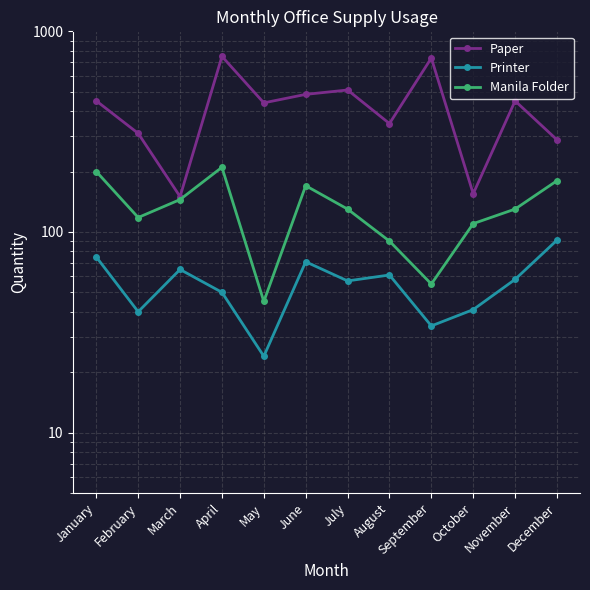

Which has a higher value, June or February?

June